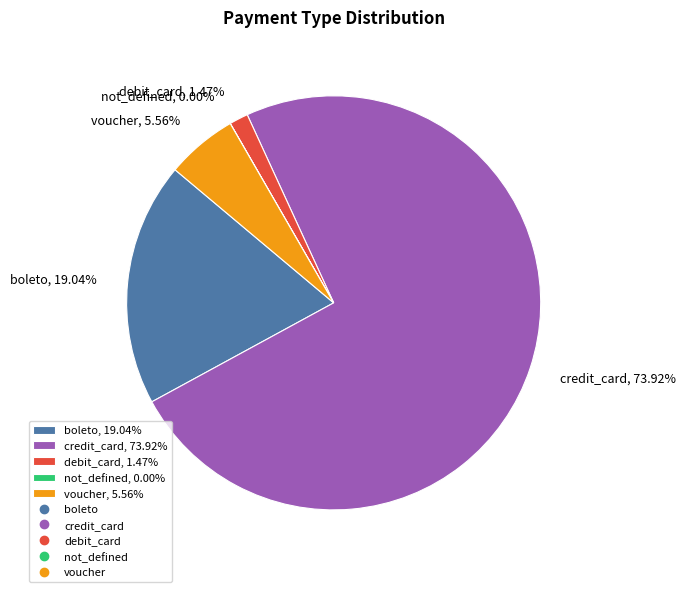

What percentage is the voucher slice, to the nearest percent?

6%